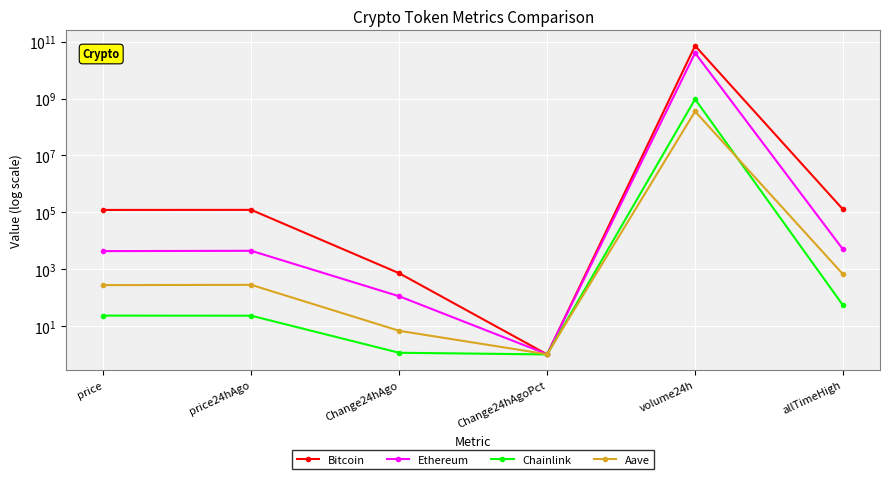

The Chainlink series shows 1.1 at Change24hAgo. True or false?

True